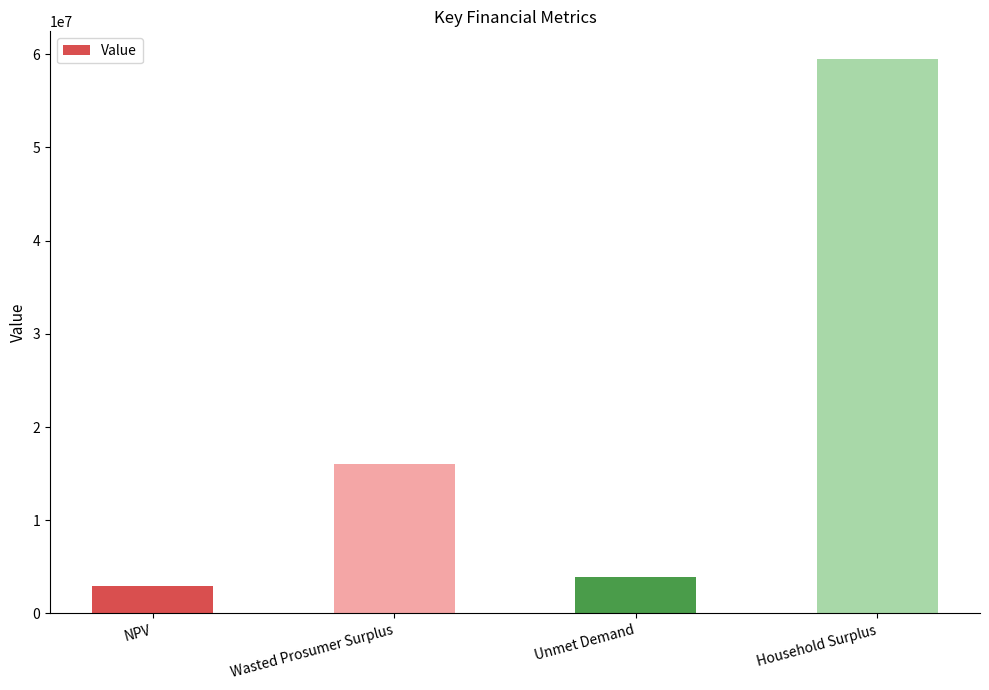

Where does the data first go above 16052082?

Wasted Prosumer Surplus